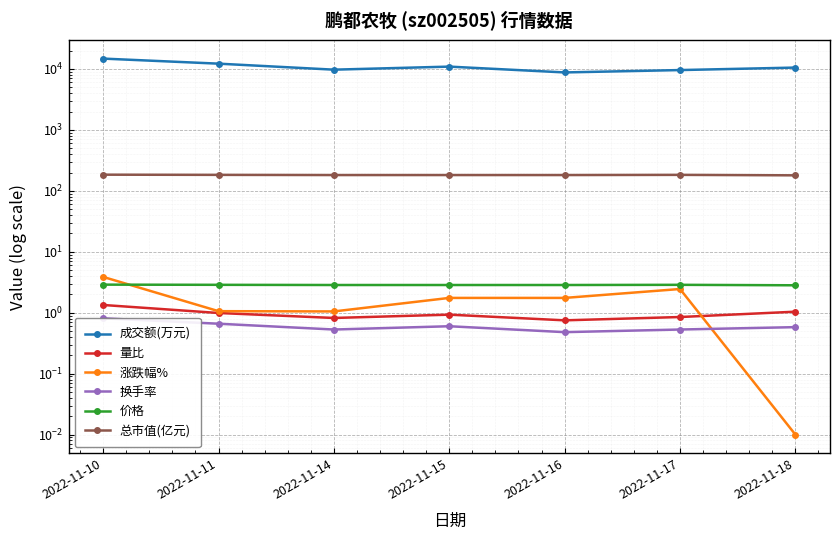

Where is the first local minimum for 成交额(万元)?

2022-11-14